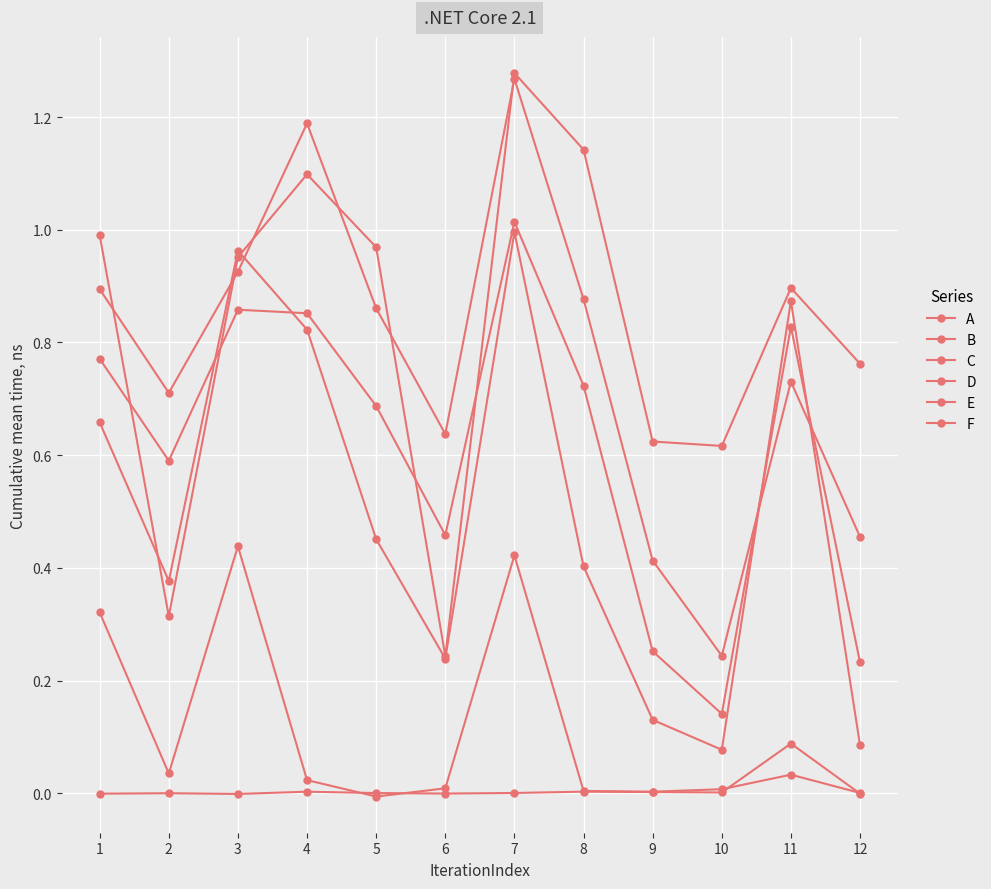

Reading left to right, list all the values displayed in this chart.

A: 1=1.0	2=0.3	3=1.0	4=1.1	5=1.0	6=0.2	7=1.3	8=1.1	9=0.6	10=0.6	11=0.9	12=0.8
B: 1=0.9	2=0.7	3=0.9	4=1.2	5=0.9	6=0.6	7=1.3	8=0.9	9=0.4	10=0.2	11=0.7	12=0.5
C: 1=0.8	2=0.6	3=0.9	4=0.9	5=0.7	6=0.5	7=1.0	8=0.7	9=0.3	10=0.1	11=0.8	12=0.2
D: 1=0.7	2=0.4	3=1.0	4=0.8	5=0.5	6=0.2	7=1.0	8=0.4	9=0.1	10=0.1	11=0.9	12=0.1
E: 1=0.3	2=0.0	3=0.4	4=0.0	5=-0.0	6=0.0	7=0.4	8=0.0	9=0.0	10=0.0	11=0.0	12=0.0
F: 1=-0.0	2=-0.0	3=-0.0	4=0.0	5=0.0	6=-0.0	7=0.0	8=0.0	9=0.0	10=0.0	11=0.1	12=-0.0